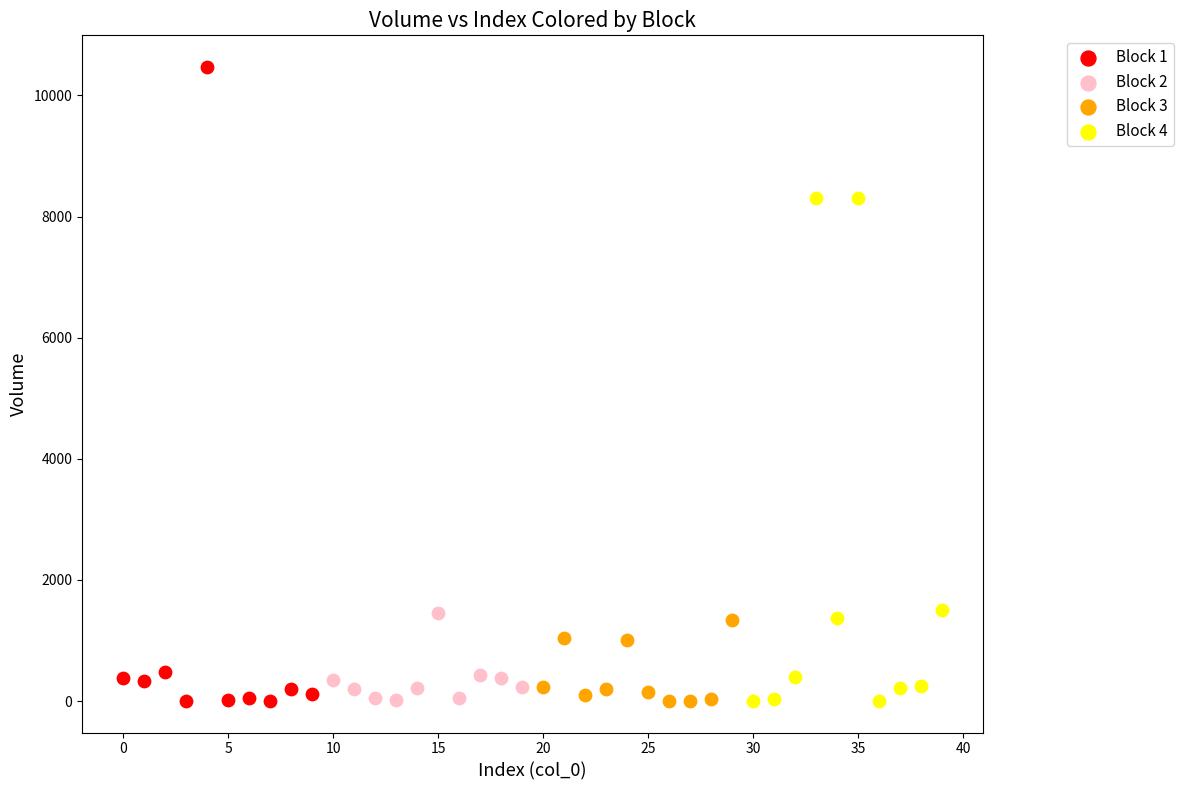

Which series has the widest spread of Y values?

Block 1